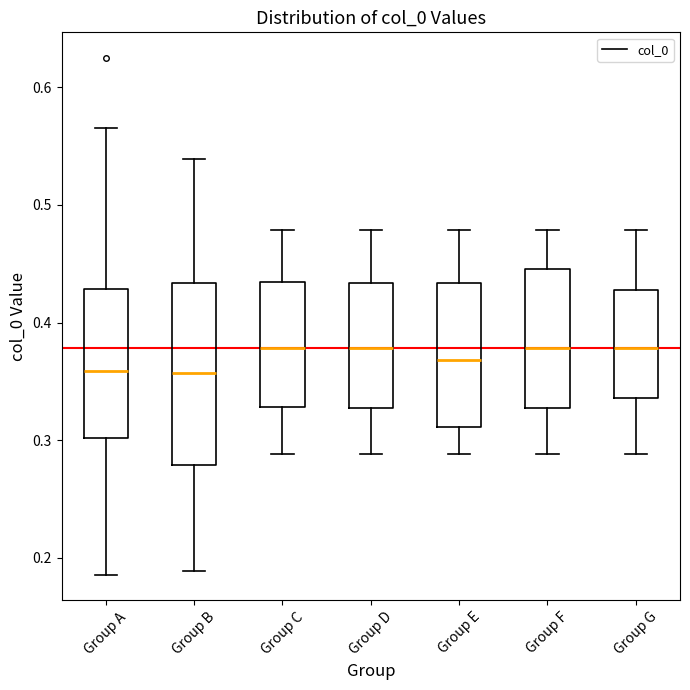

Reading left to right, read every box against the y-axis: the position of its median line, the range the box covers, and the ends of its whiskers. The values are not printed on the chart, so give them approximately, as read against the axis.

Group A: median 0.36, box 0.30 to 0.43, whiskers 0.19 to 0.57
Group B: median 0.36, box 0.28 to 0.43, whiskers 0.19 to 0.54
Group C: median 0.38, box 0.33 to 0.43, whiskers 0.29 to 0.48
Group D: median 0.38, box 0.33 to 0.43, whiskers 0.29 to 0.48
Group E: median 0.37, box 0.31 to 0.43, whiskers 0.29 to 0.48
Group F: median 0.38, box 0.33 to 0.45, whiskers 0.29 to 0.48
Group G: median 0.38, box 0.34 to 0.43, whiskers 0.29 to 0.48